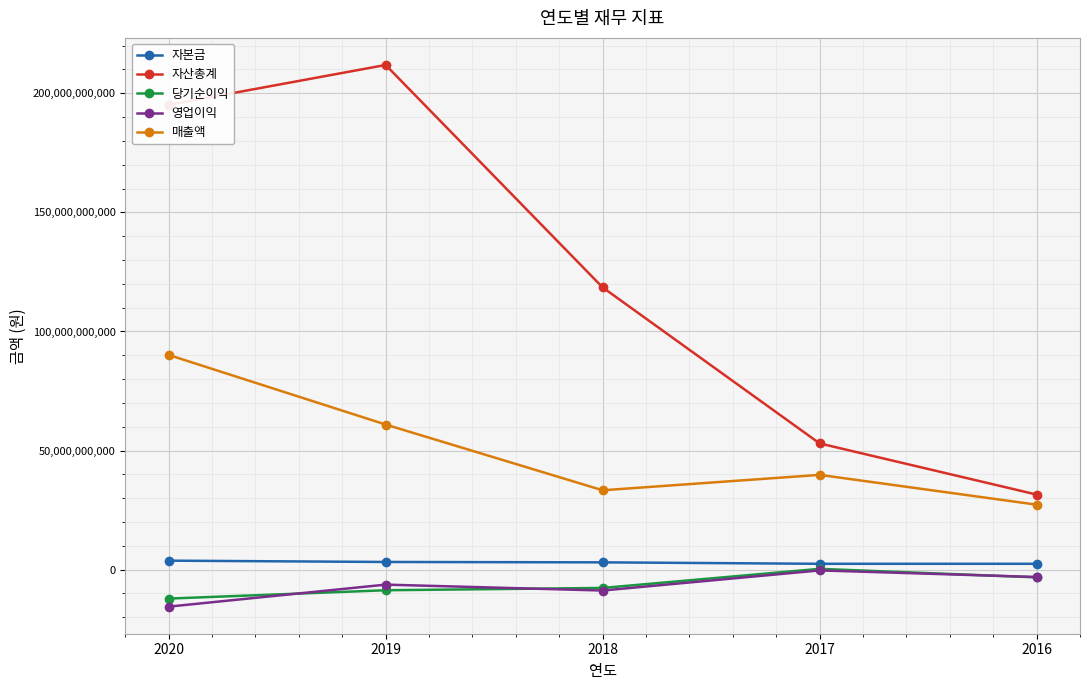

Does the chart display data point markers on the line(s)?

Yes